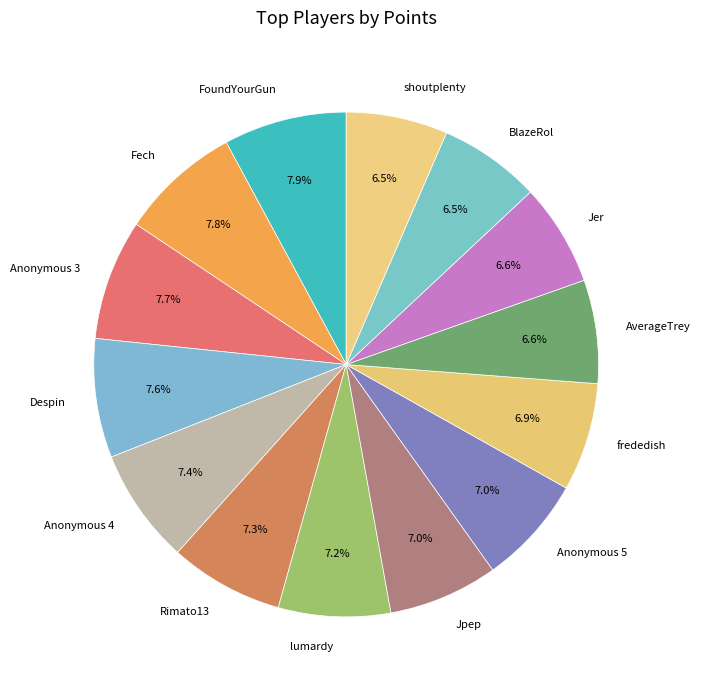

Does shoutplenty represent more than half of the total?

No